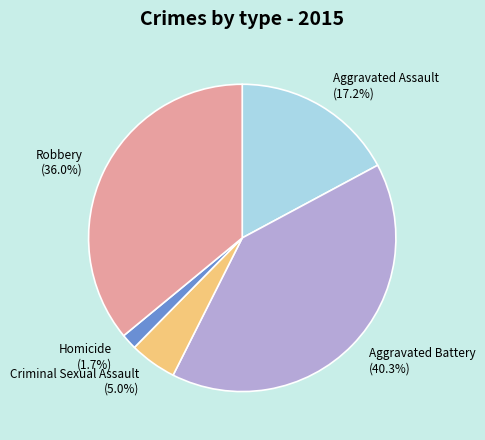

True or false: Robbery accounts for 27% of the total.

False